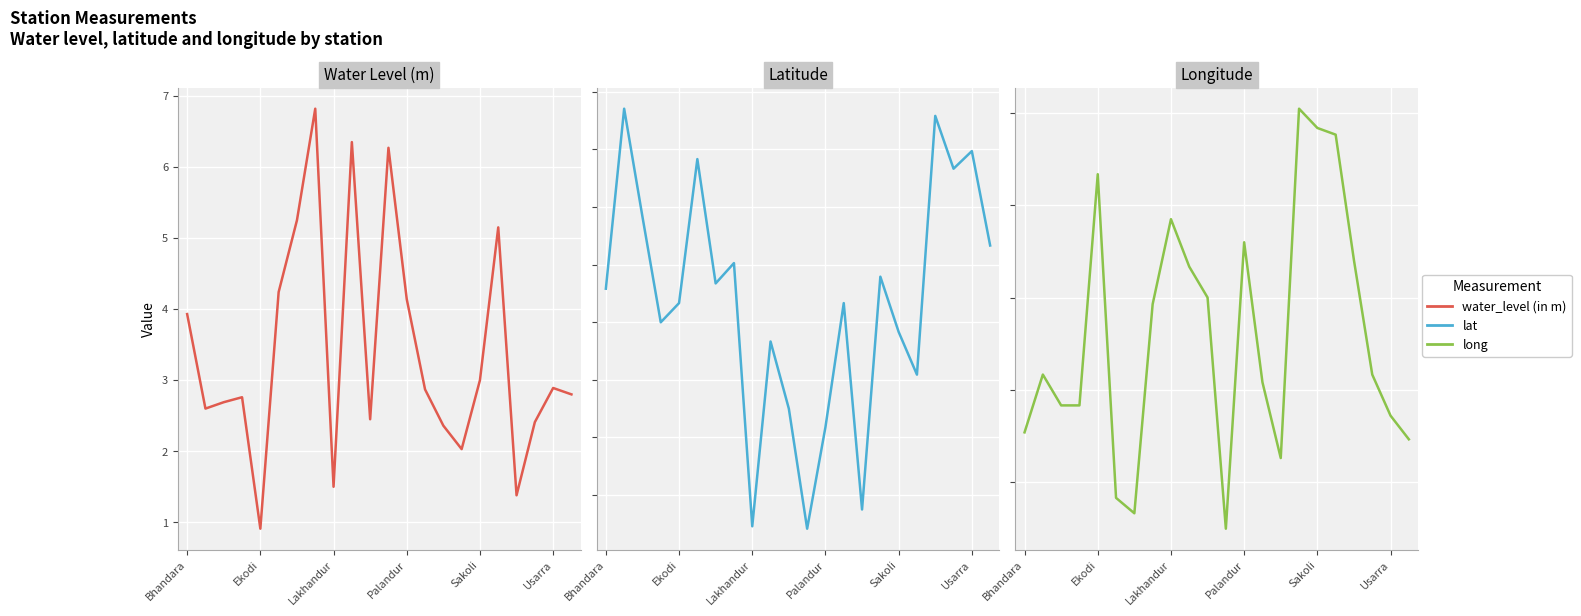

Which has a higher value, 9 or 16?

9